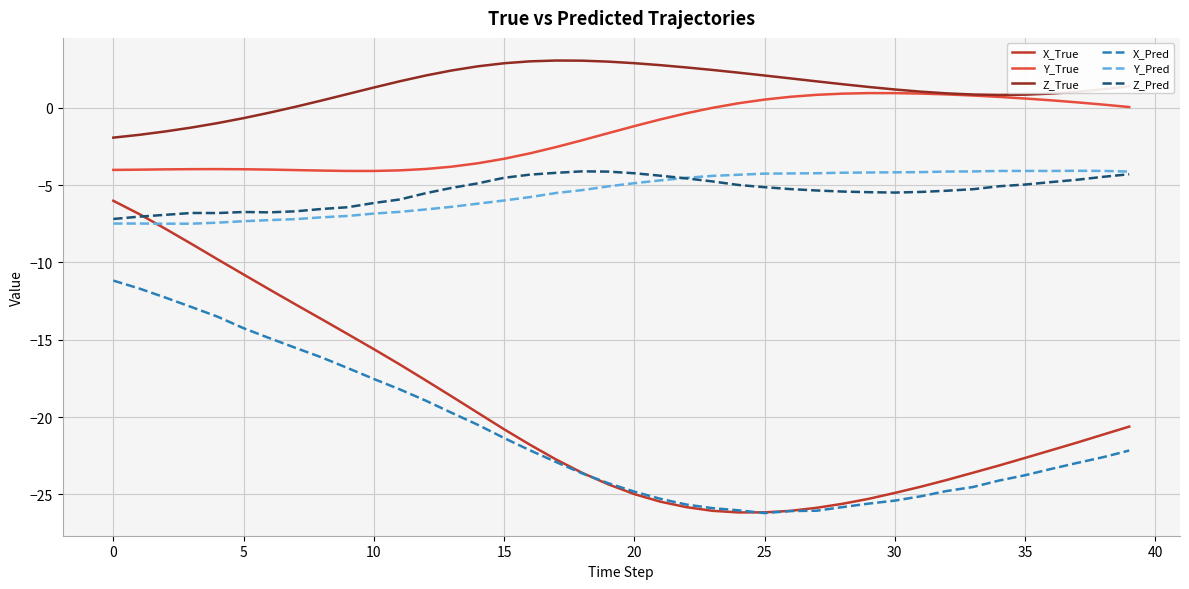

Which series has the largest total across all categories?

Z_True